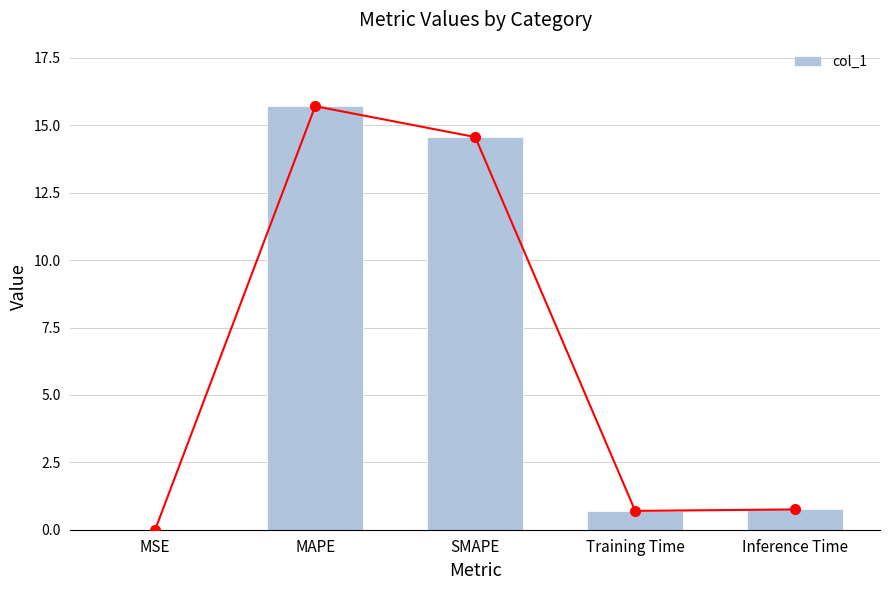

Rank the categories by value from lowest to highest.

MSE, Training Time, Inference Time, SMAPE, MAPE